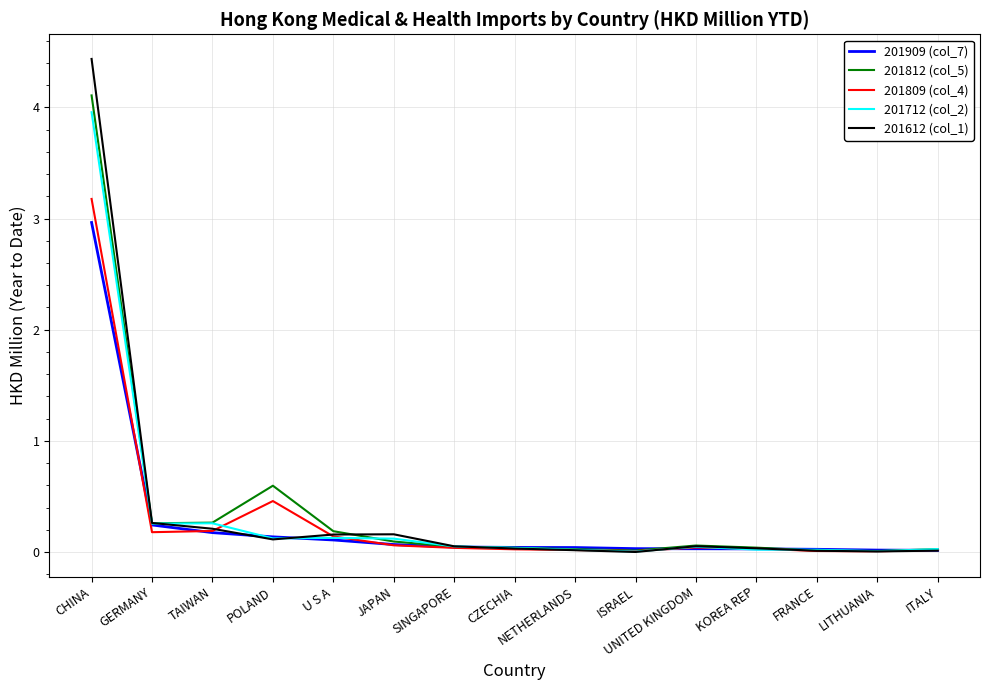

Which category has the highest value in the 201812 (col_5) series?

CHINA